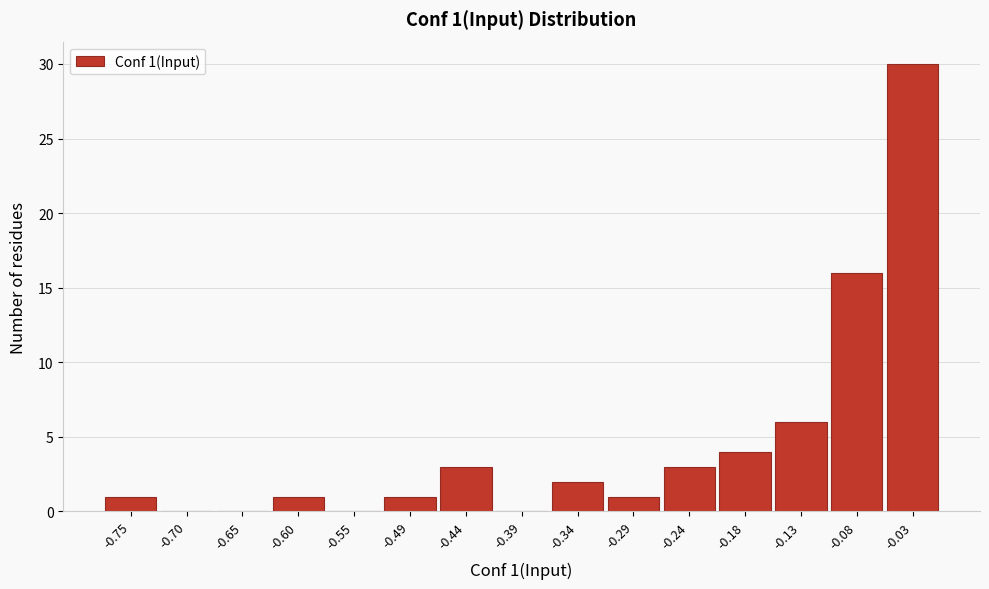

Over which range of the x-axis is the bar tallest?

-0.05 to 0.00